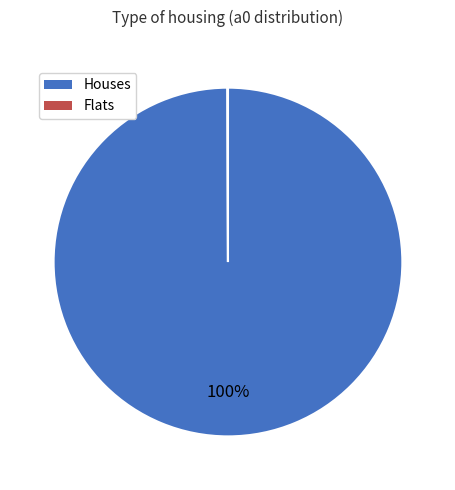

To the nearest percent, what is the average slice percentage?

50%